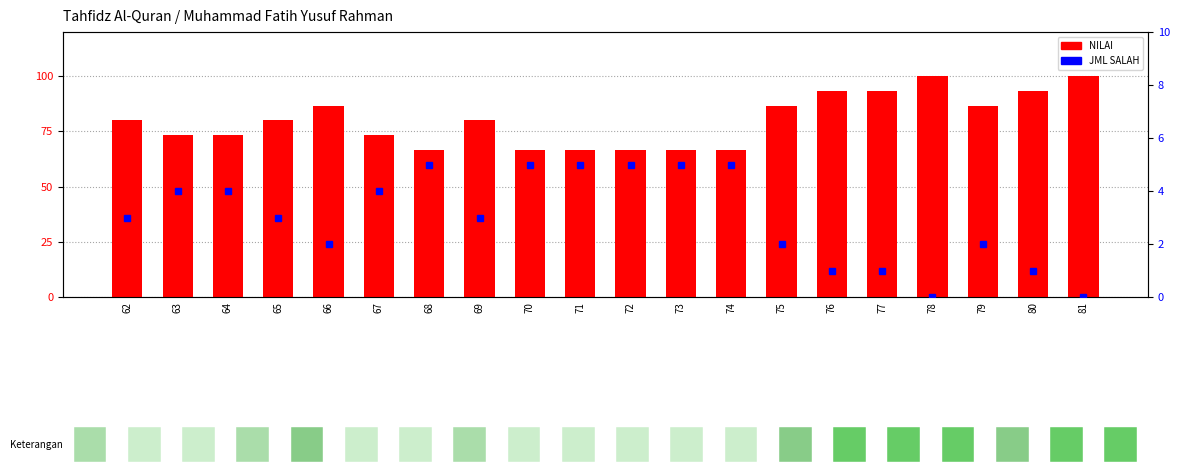

How many series are shown in this chart?

2